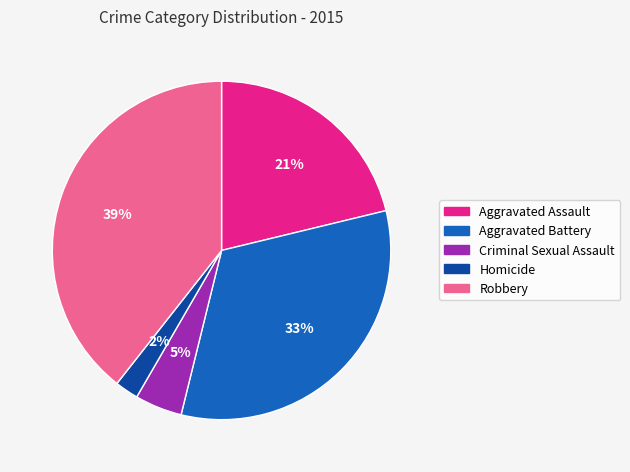

Between Homicide and Aggravated Battery, which is larger?

Aggravated Battery